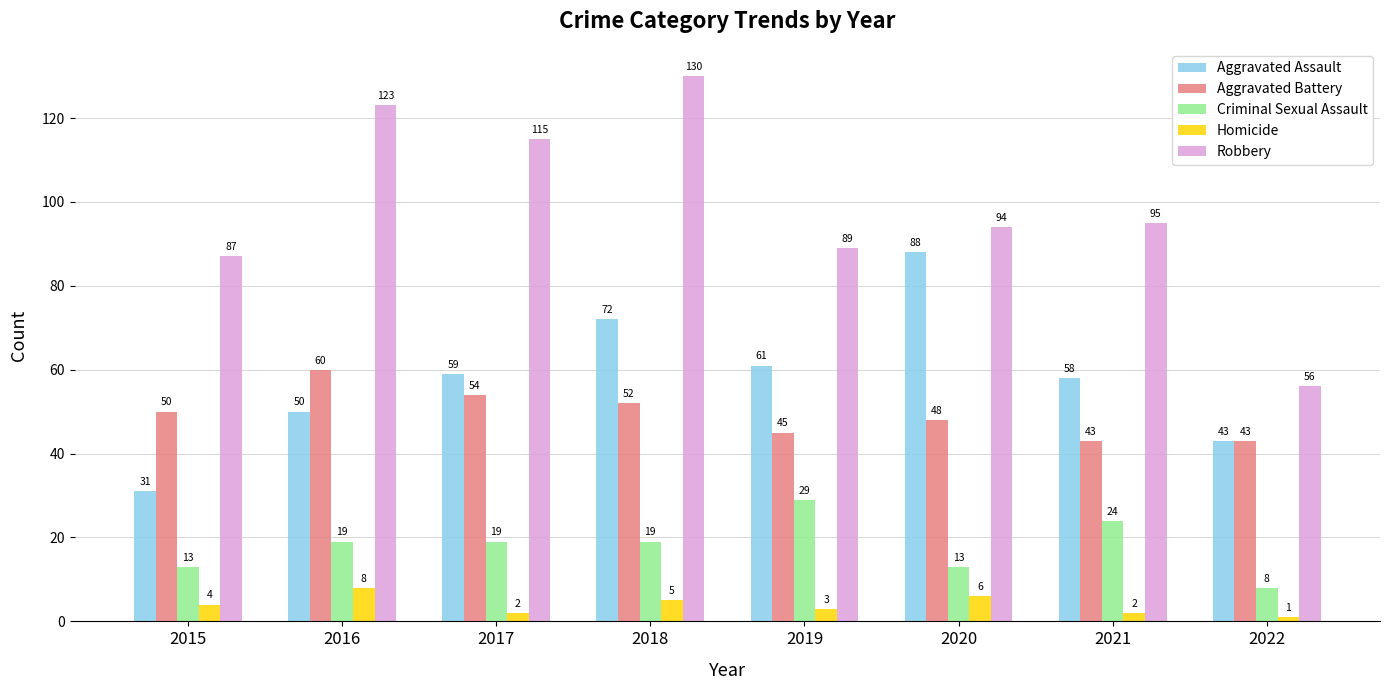

How many groups of bars are there?

8